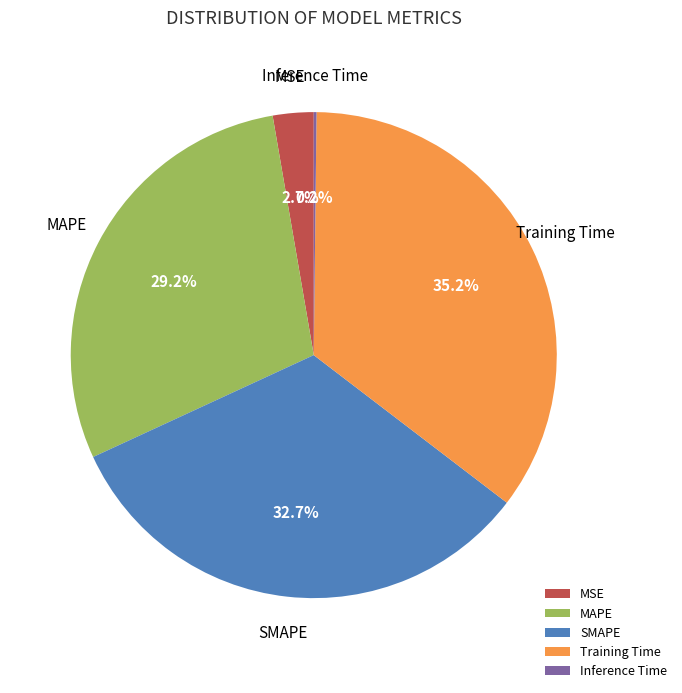

Is the sum of MAPE and Training Time greater than half?

Yes